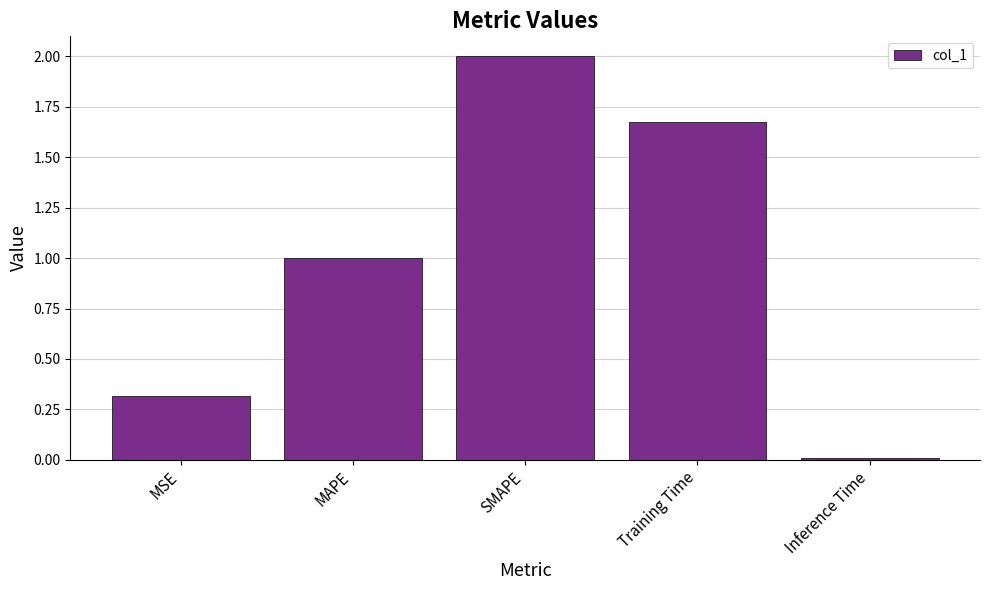

What is the label of the 4th bar from the right?

MAPE